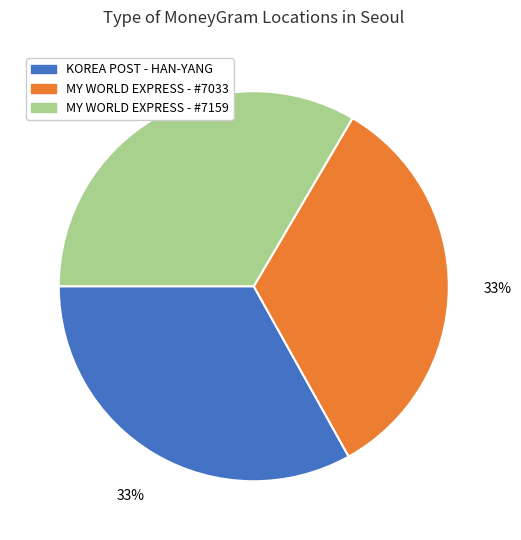

The MY WORLD EXPRESS - #7159 slice represents 46% of the pie. True or false?

False